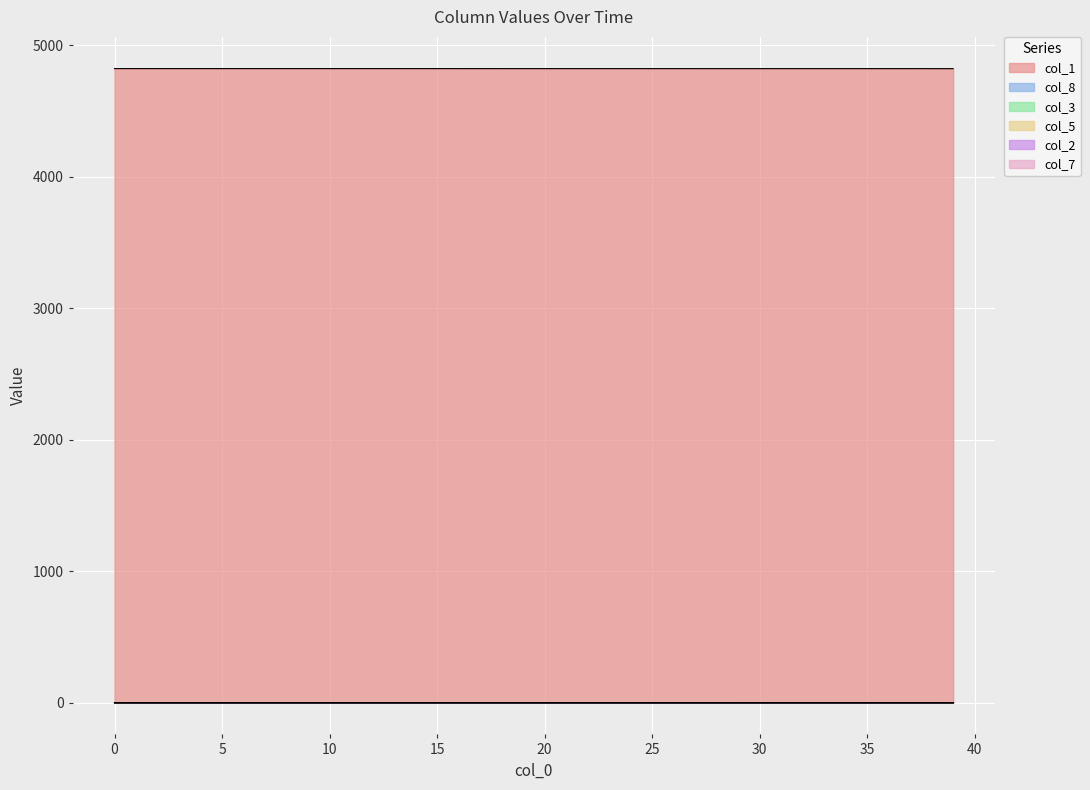

What is the maximum value shown in the chart?

4822.0